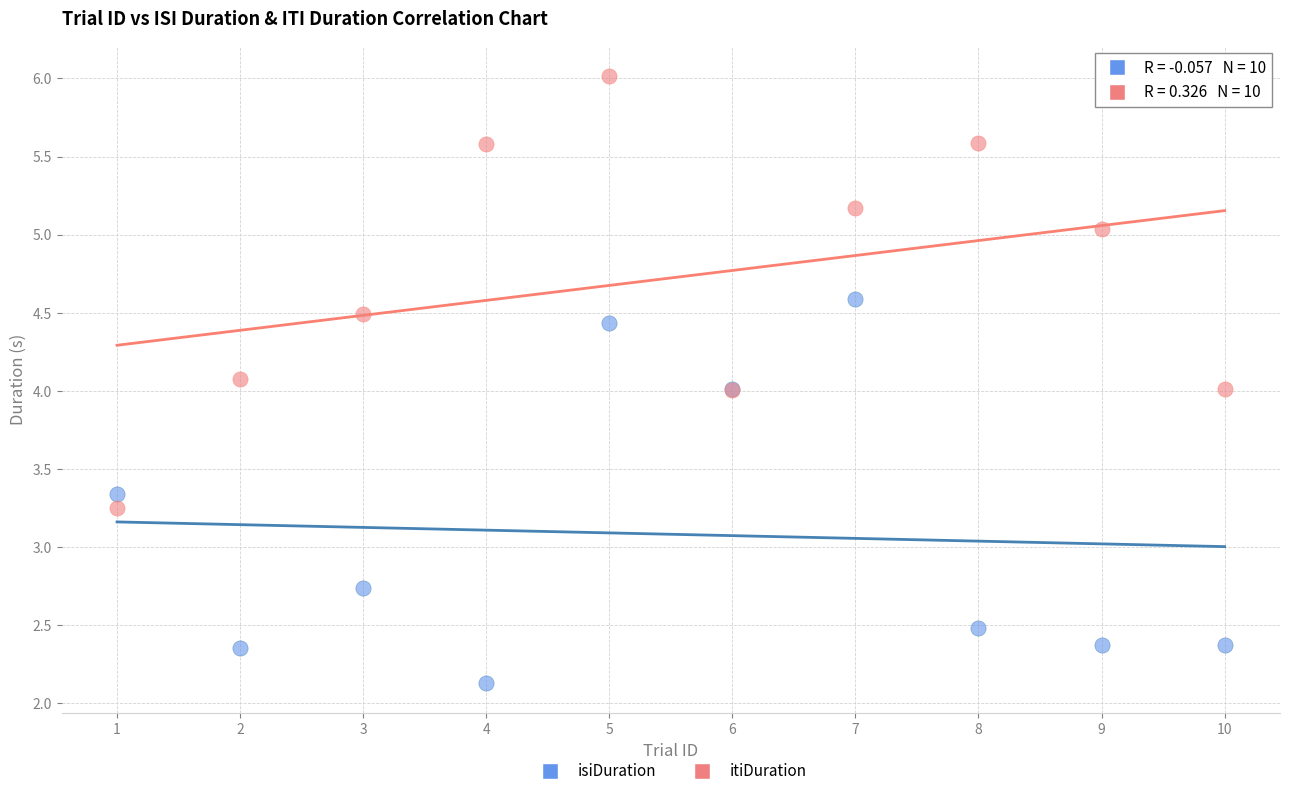

Which series contains the lowest Y value?

isiDuration